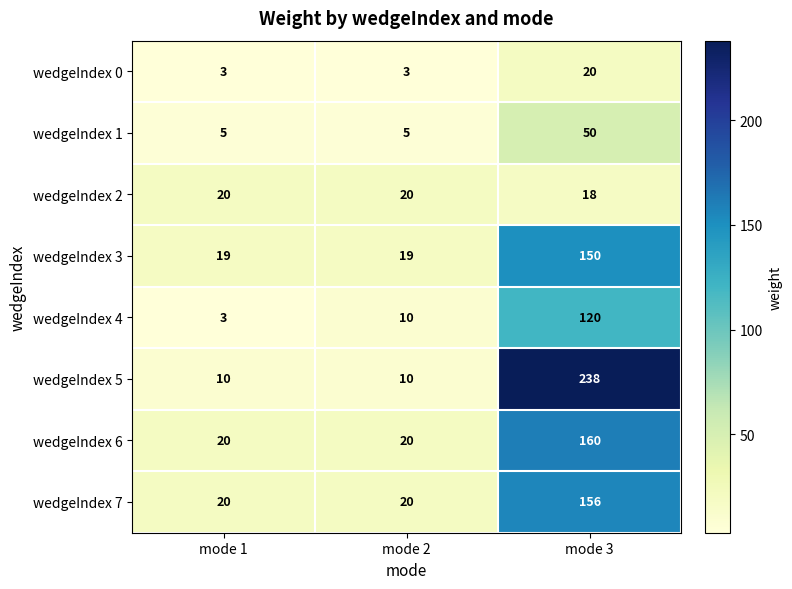

At which label does wedgeIndex 7 reach its peak?

mode 3